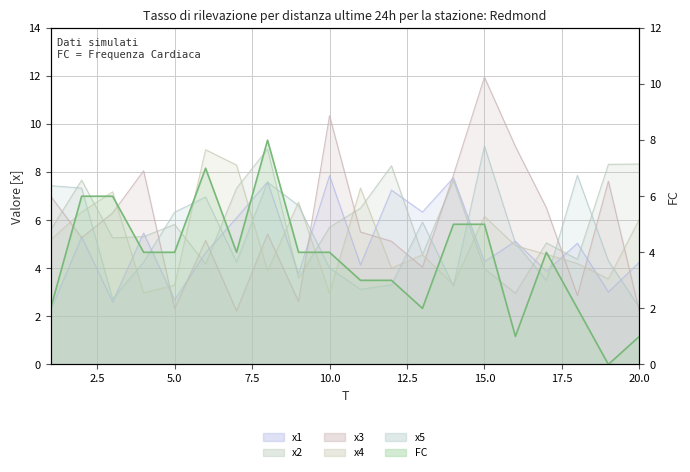

True or false: x1 and x3 intersect in this chart.

True